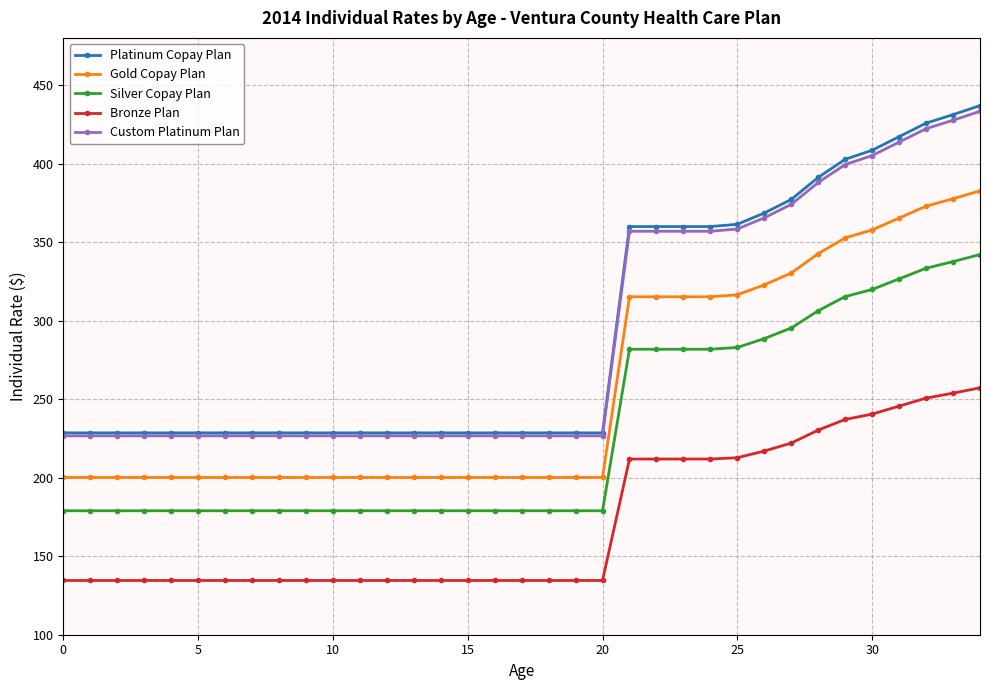

At how many categories does at least one series exceed 174?

35